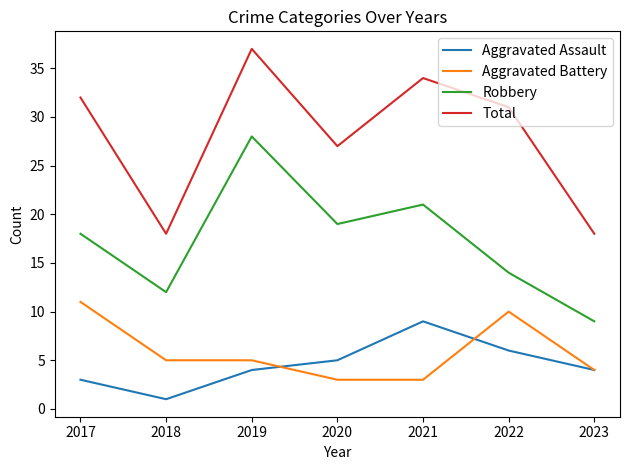

True or false: Total and Aggravated Assault intersect in this chart.

False